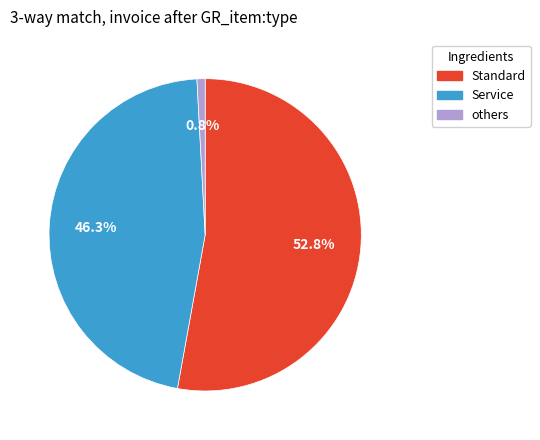

Approximately how many times larger is the value at Standard compared to Service?

1.1